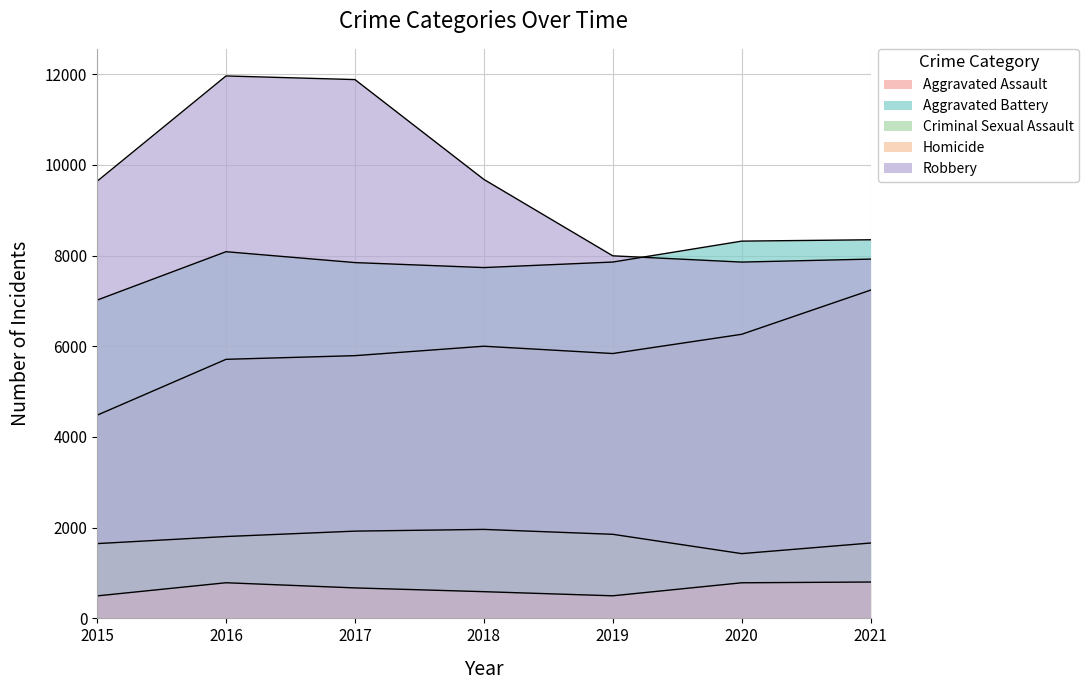

Where is the first local maximum for Robbery?

2016